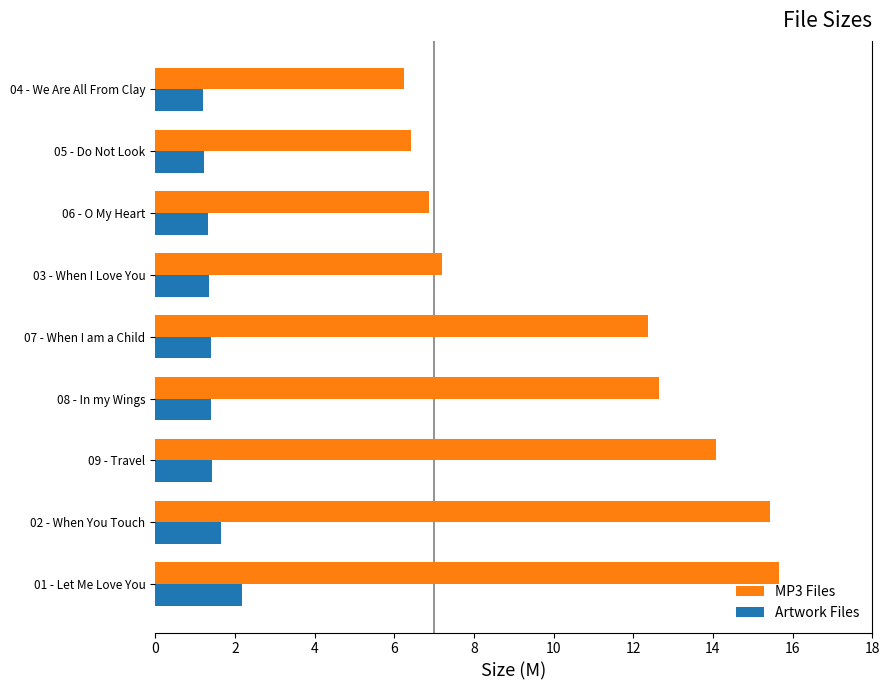

Rank the series at 02 - When You Touch from lowest to highest value.

Artwork Files, MP3 Files